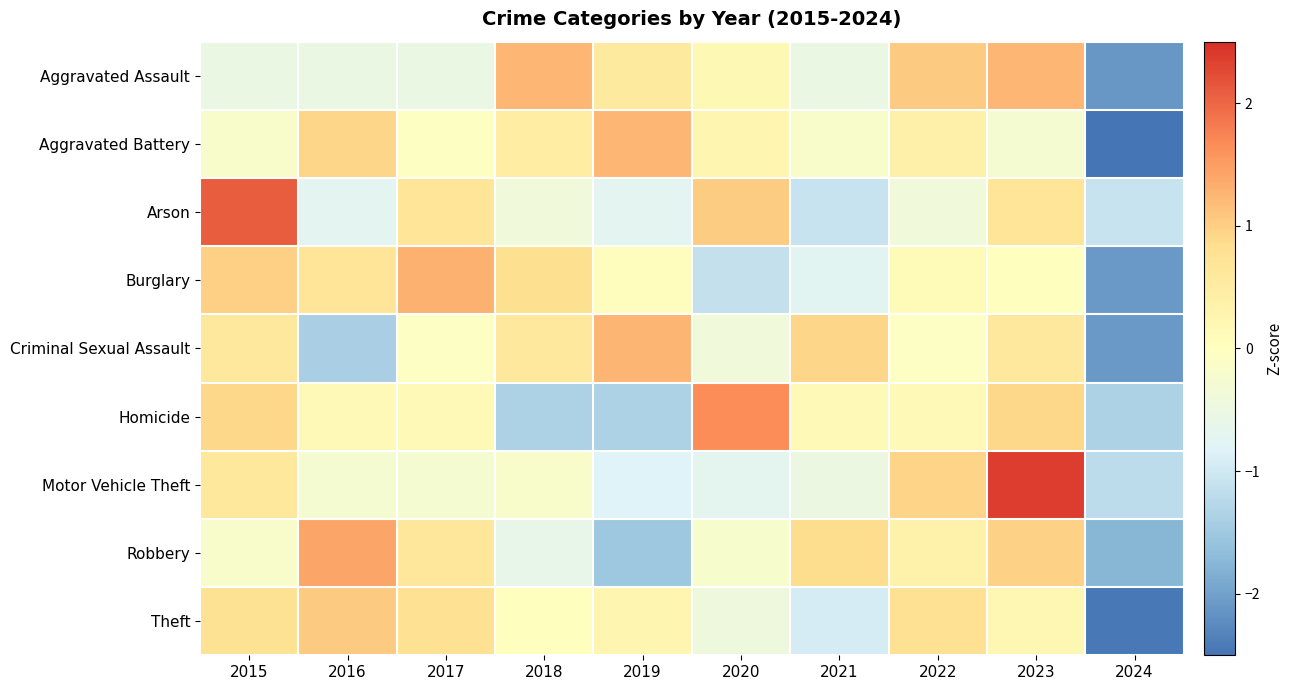

Reading right to left, list all the values displayed in this chart.

Aggravated Assault: 2024=-2.1	2023=1.2	2022=1.0	2021=-0.5	2020=0.2	2019=0.5	2018=1.2	2017=-0.5	2016=-0.5	2015=-0.5
Aggravated Battery: 2024=-2.7	2023=-0.3	2022=0.4	2021=-0.2	2020=0.3	2019=1.2	2018=0.5	2017=-0.1	2016=0.9	2015=-0.2
Arson: 2024=-1.1	2023=0.7	2022=-0.4	2021=-1.1	2020=1.0	2019=-0.7	2018=-0.4	2017=0.7	2016=-0.7	2015=2.1
Burglary: 2024=-2.1	2023=0.0	2022=0.1	2021=-0.7	2020=-1.1	2019=0.0	2018=0.8	2017=1.3	2016=0.7	2015=1.0
Criminal Sexual Assault: 2024=-2.1	2023=0.6	2022=-0.1	2021=0.9	2020=-0.4	2019=1.3	2018=0.6	2017=-0.1	2016=-1.4	2015=0.6
Homicide: 2024=-1.4	2023=0.9	2022=0.2	2021=0.2	2020=1.7	2019=-1.4	2018=-1.4	2017=0.2	2016=0.2	2015=0.9
Motor Vehicle Theft: 2024=-1.2	2023=2.4	2022=0.9	2021=-0.5	2020=-0.7	2019=-0.8	2018=-0.2	2017=-0.3	2016=-0.3	2015=0.6
Robbery: 2024=-1.7	2023=1.0	2022=0.4	2021=0.9	2020=-0.2	2019=-1.5	2018=-0.6	2017=0.6	2016=1.4	2015=-0.2
Theft: 2024=-2.4	2023=0.2	2022=0.8	2021=-0.9	2020=-0.4	2019=0.2	2018=0.0	2017=0.8	2016=1.0	2015=0.8